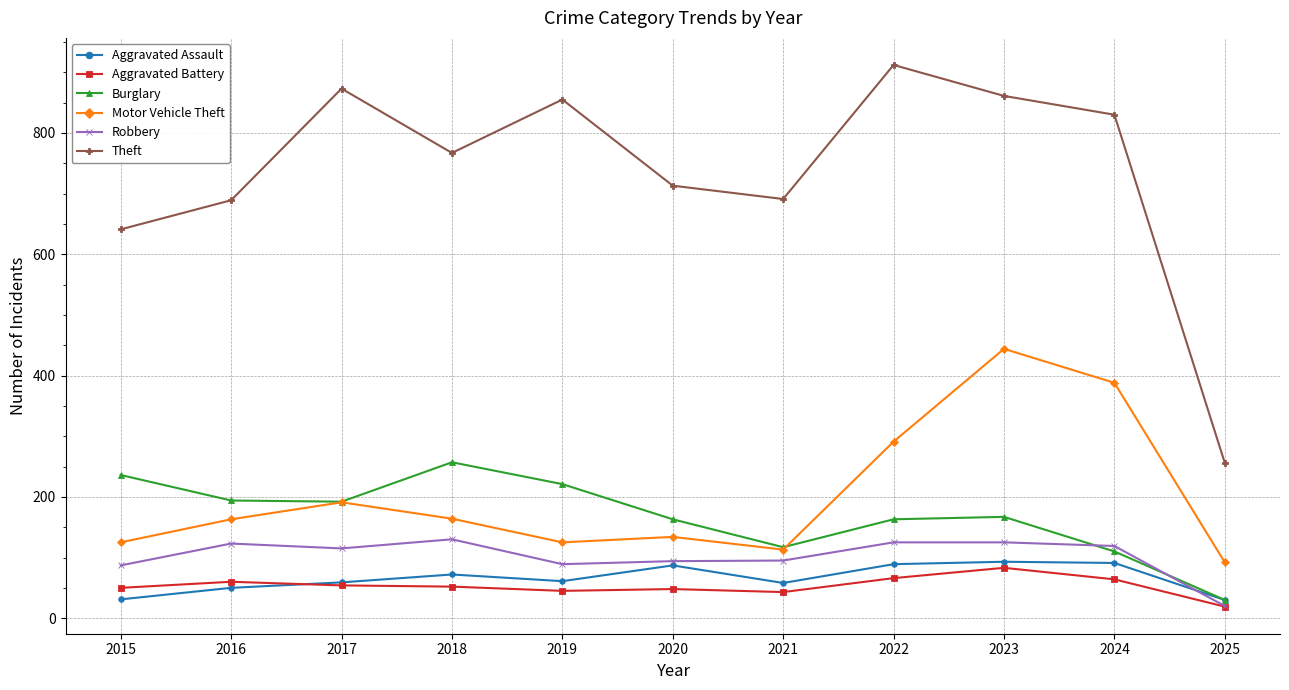

In Motor Vehicle Theft, how many points are higher than both neighbors (excluding endpoints)?

3